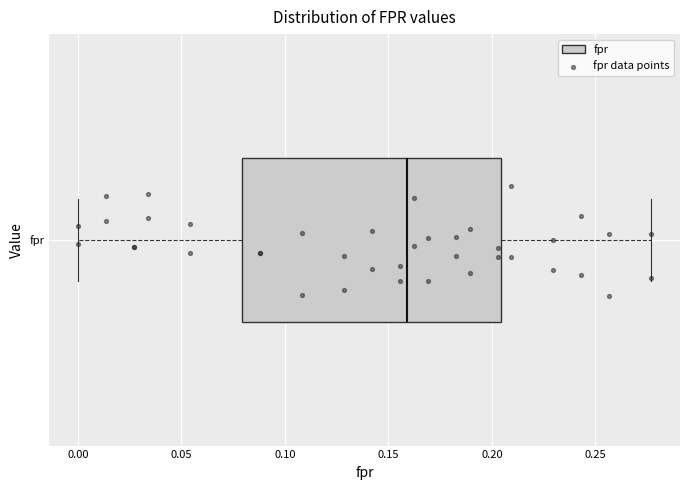

Transcribe this box plot: give where the median line is, the range the box spans, and where the two whiskers end, as read against the x-axis. The values are not printed on the chart, so give them approximately, as read against the axis.

median 0.160, box 0.080 to 0.205, whiskers 0.000 to 0.275